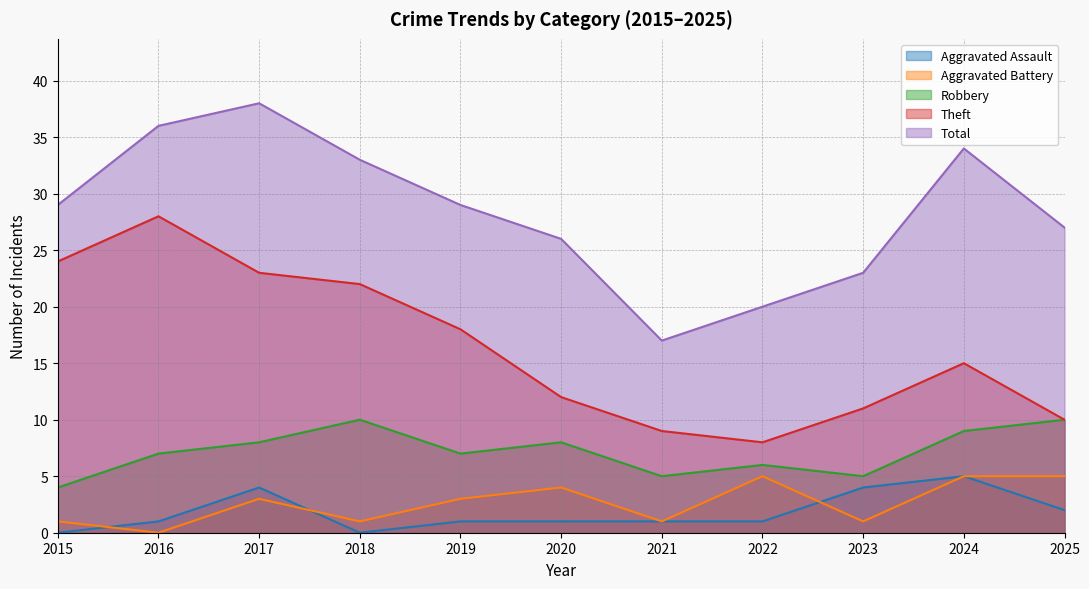

How many lines are shown in the chart?

5